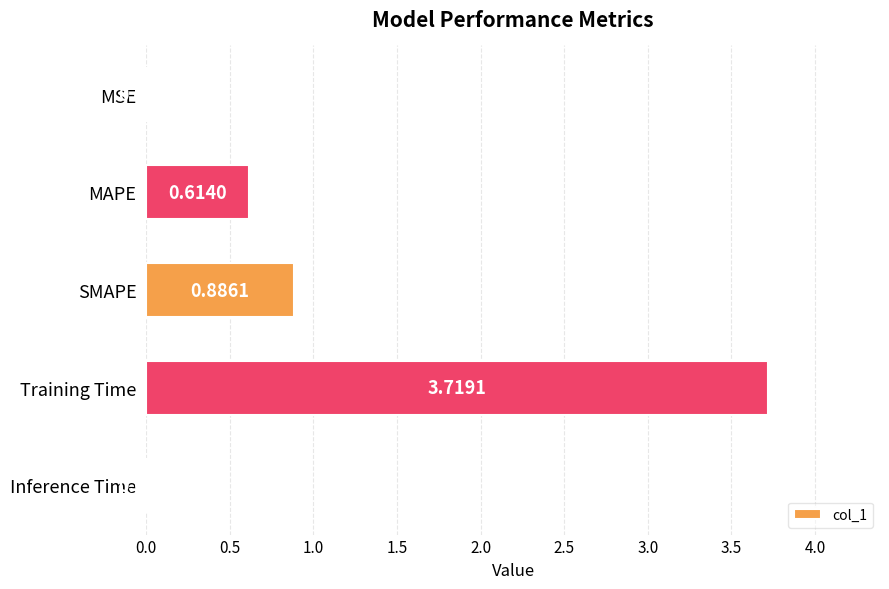

What is the change in value from SMAPE to Inference Time?

-0.9